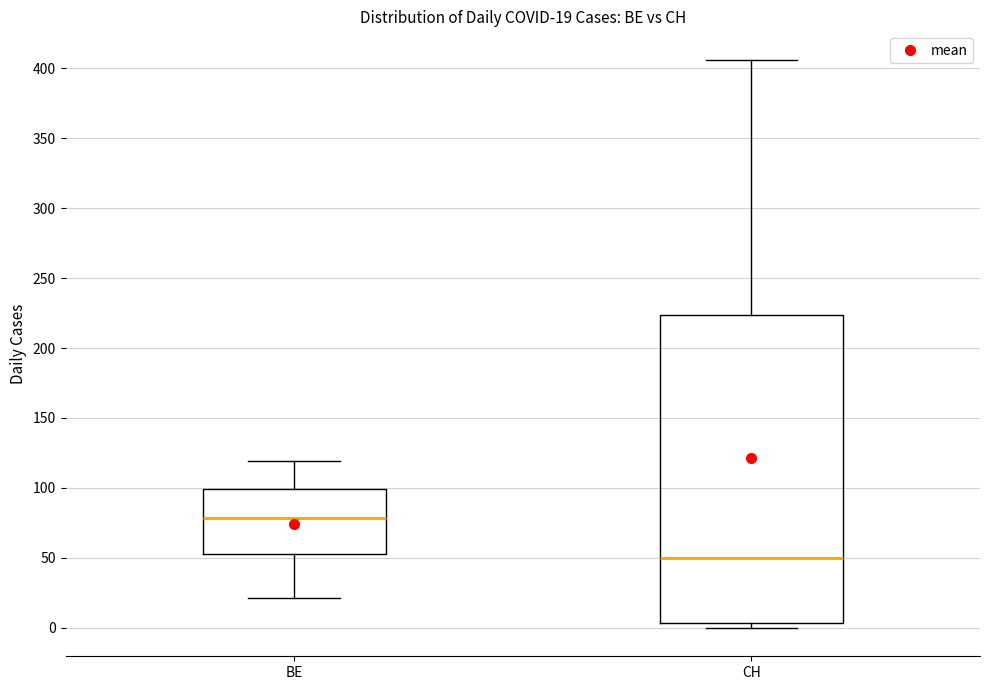

Which box is the tallest, from its lower edge to its upper edge?

CH